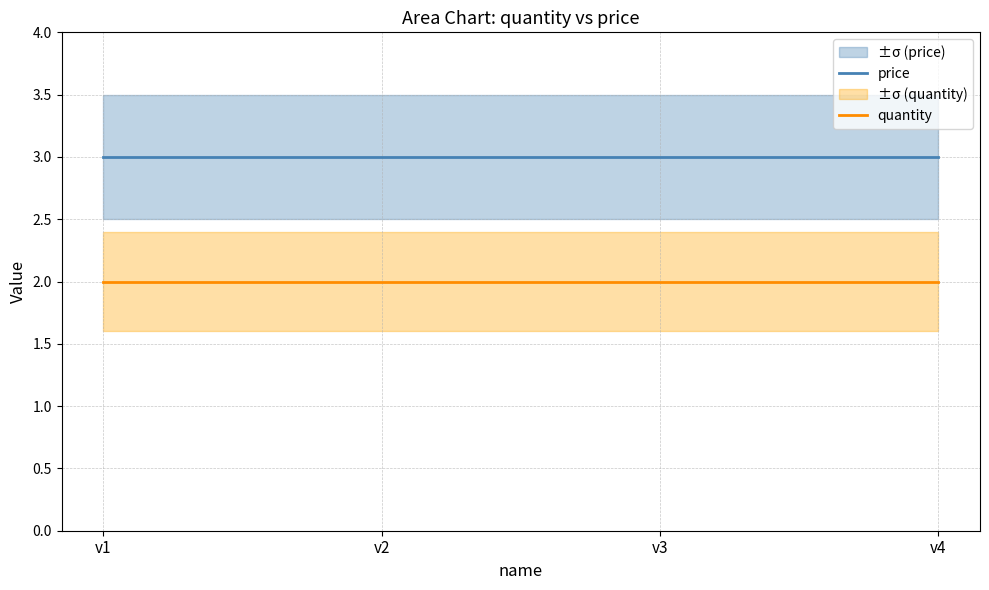

What is the total value across all series at v1?

5